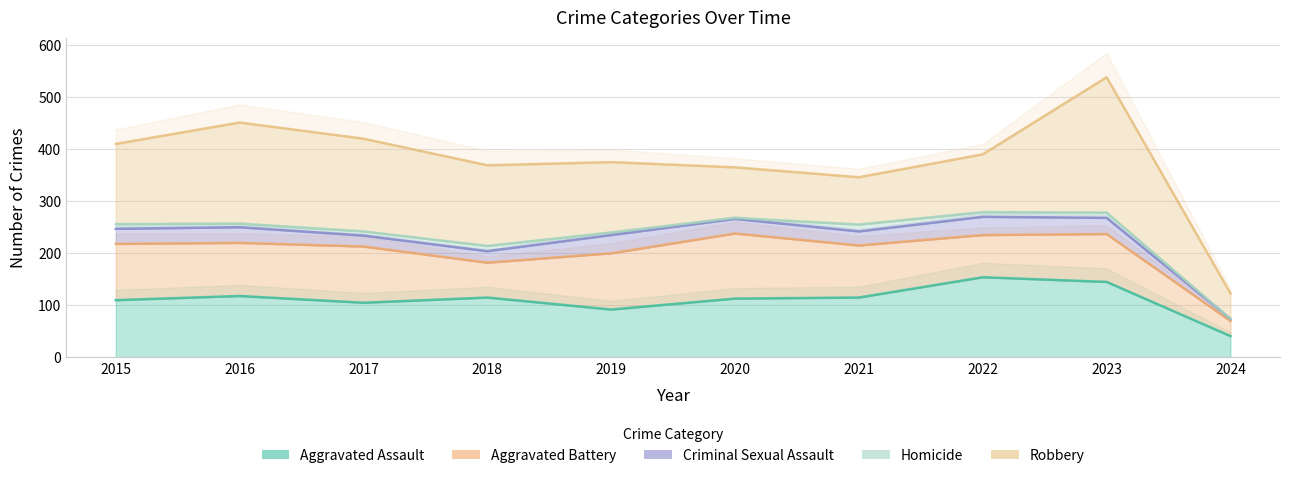

True or false: Aggravated Battery and Criminal Sexual Assault cross at least once.

False